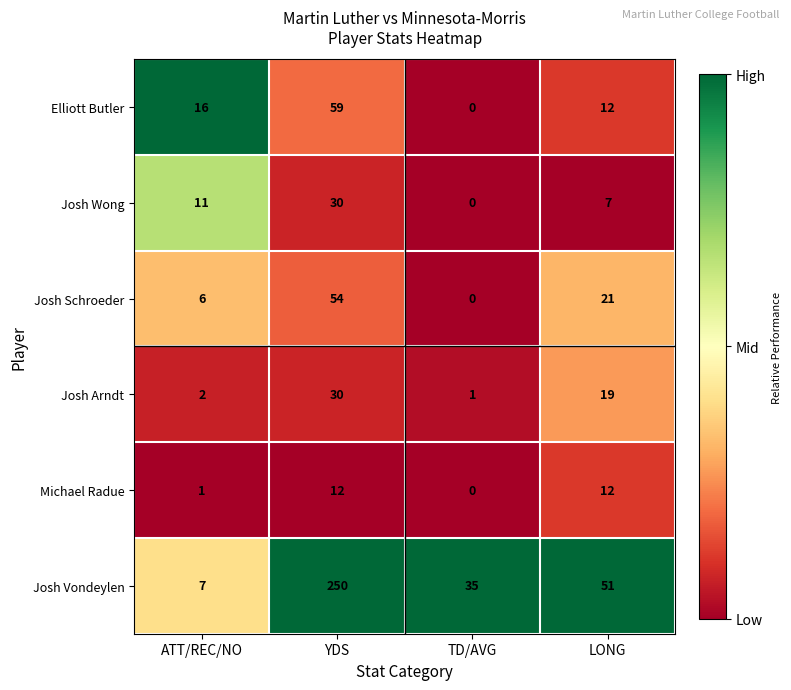

Reading left to right, list all the values displayed in this chart.

Elliott Butler: 16	59	0	12
Josh Wong: 11	30	0	7
Josh Schroeder: 6	54	0	21
Josh Arndt: 2	30	1	19
Michael Radue: 1	12	0	12
Josh Vondeylen: 7	250	35	51